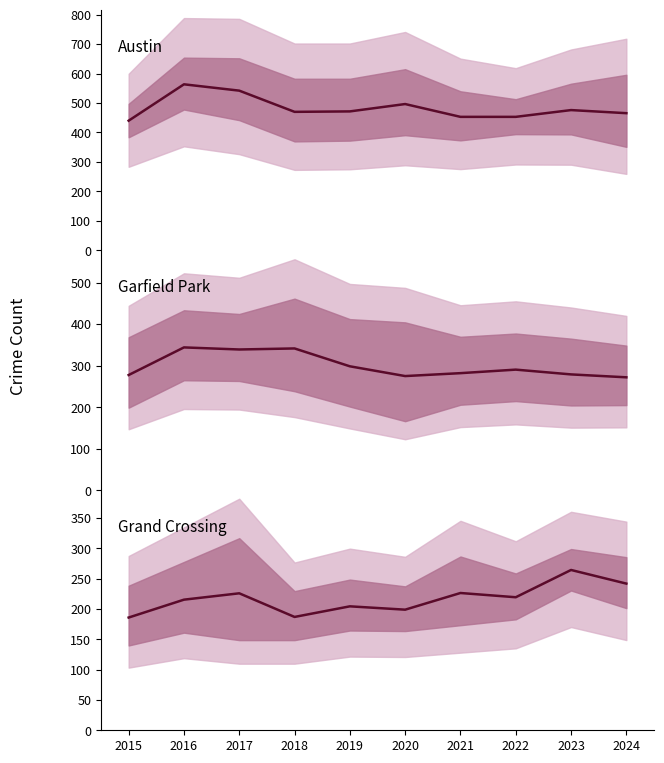

Count the number of categories in the chart.

10